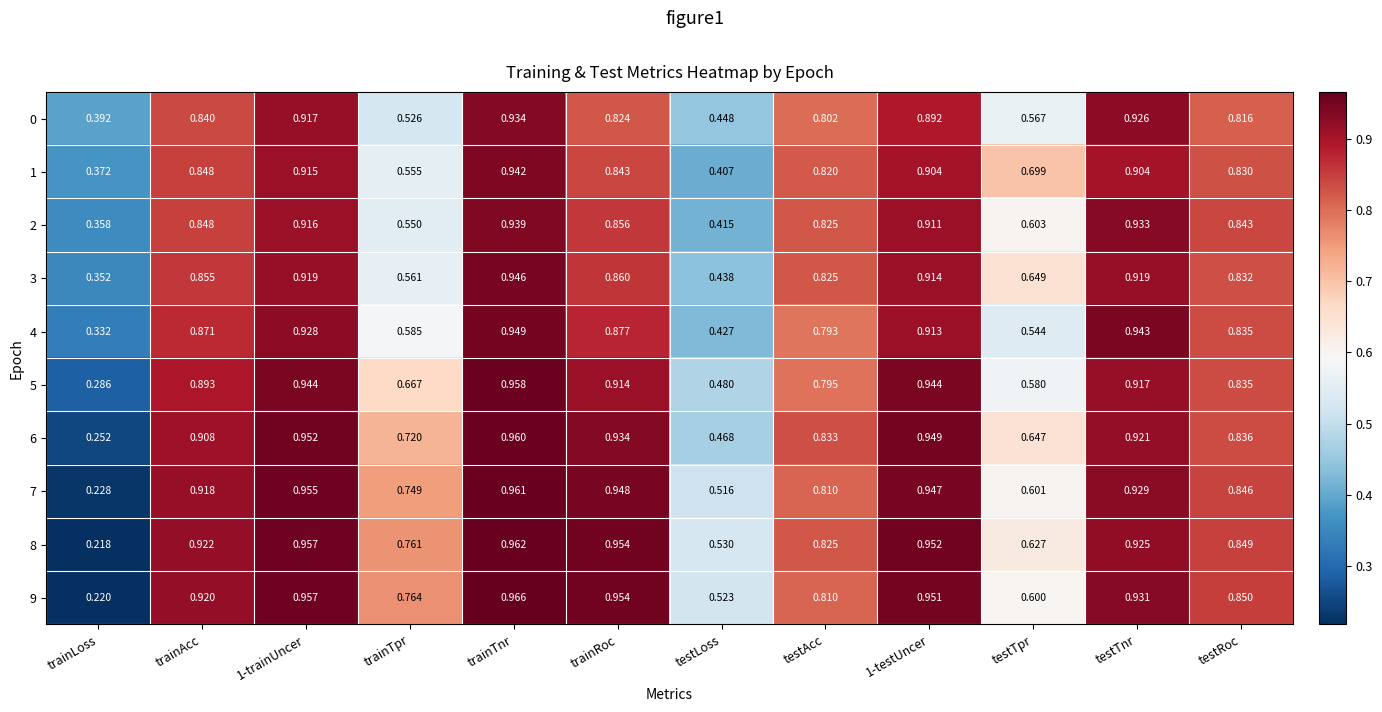

Which label corresponds to the largest value in the chart?

trainTnr